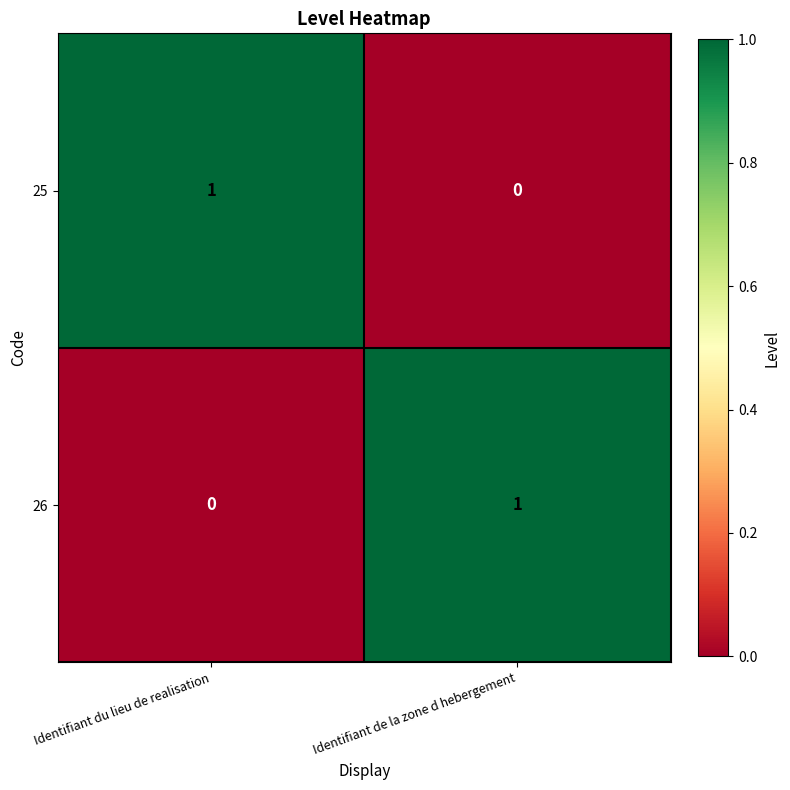

At Identifiant de la zone d hebergement, list the series in order from smallest to largest.

25, 26